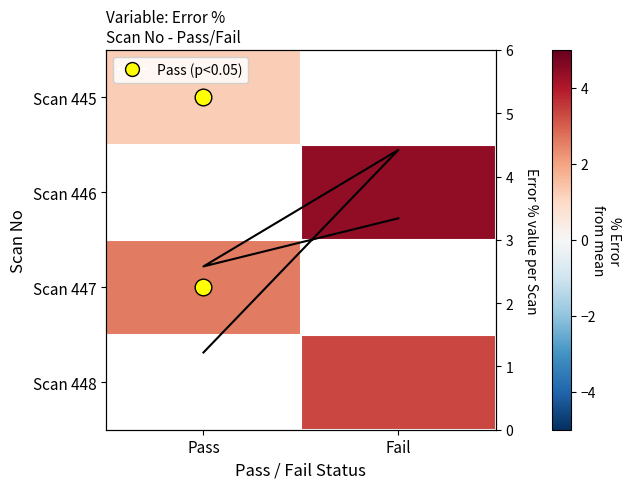

Count the number of categories in the chart.

2